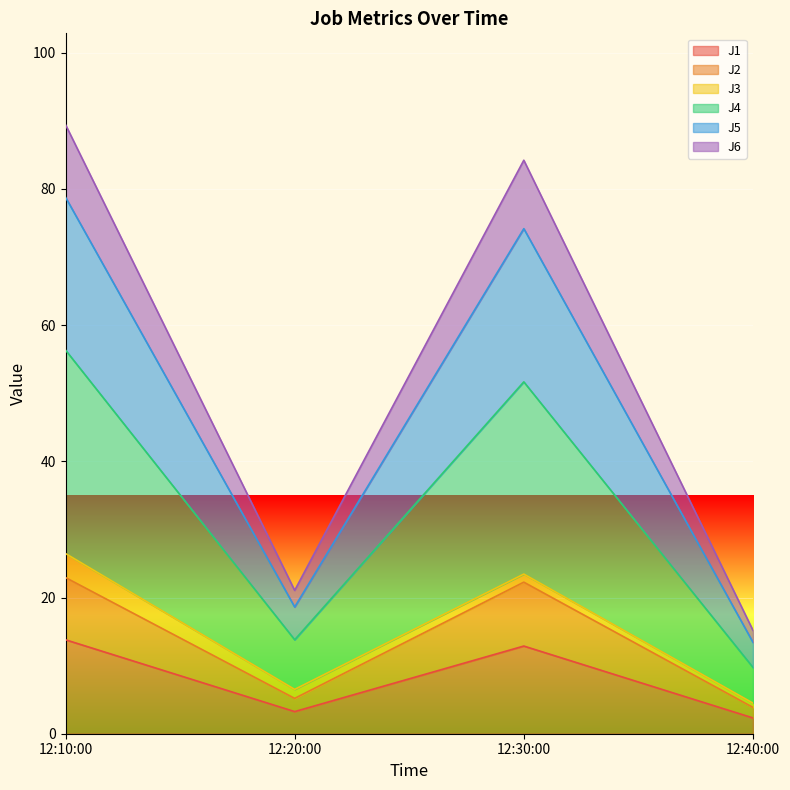

What is the lowest value of the J1 series?

2.3